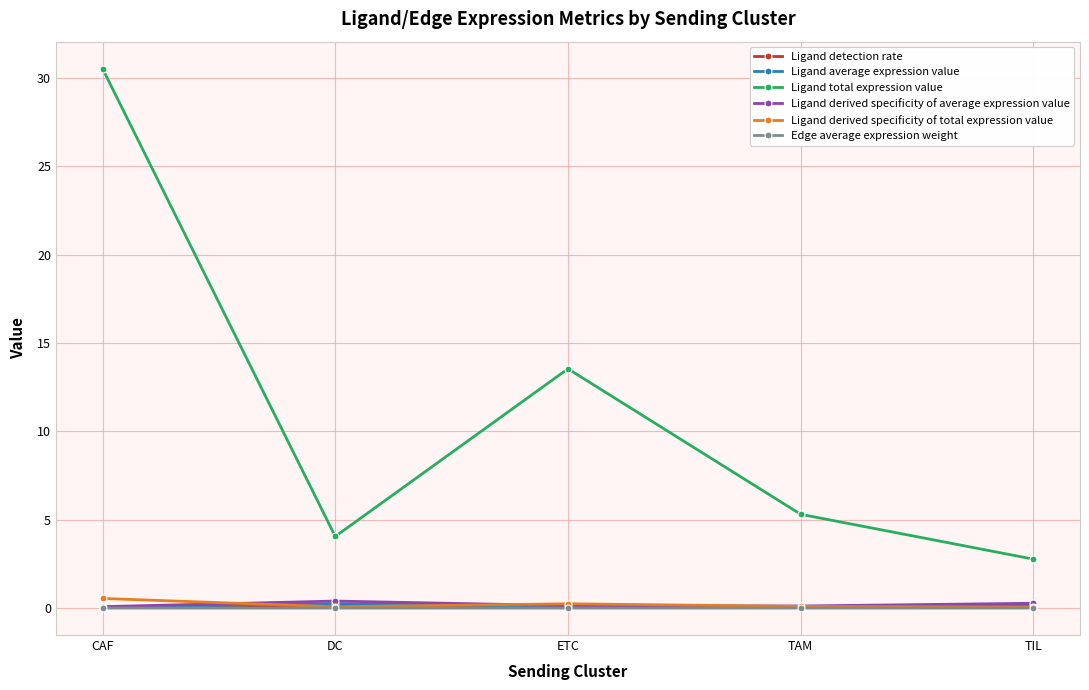

In Edge average expression weight, how many points are lower than both neighbors (excluding endpoints)?

1